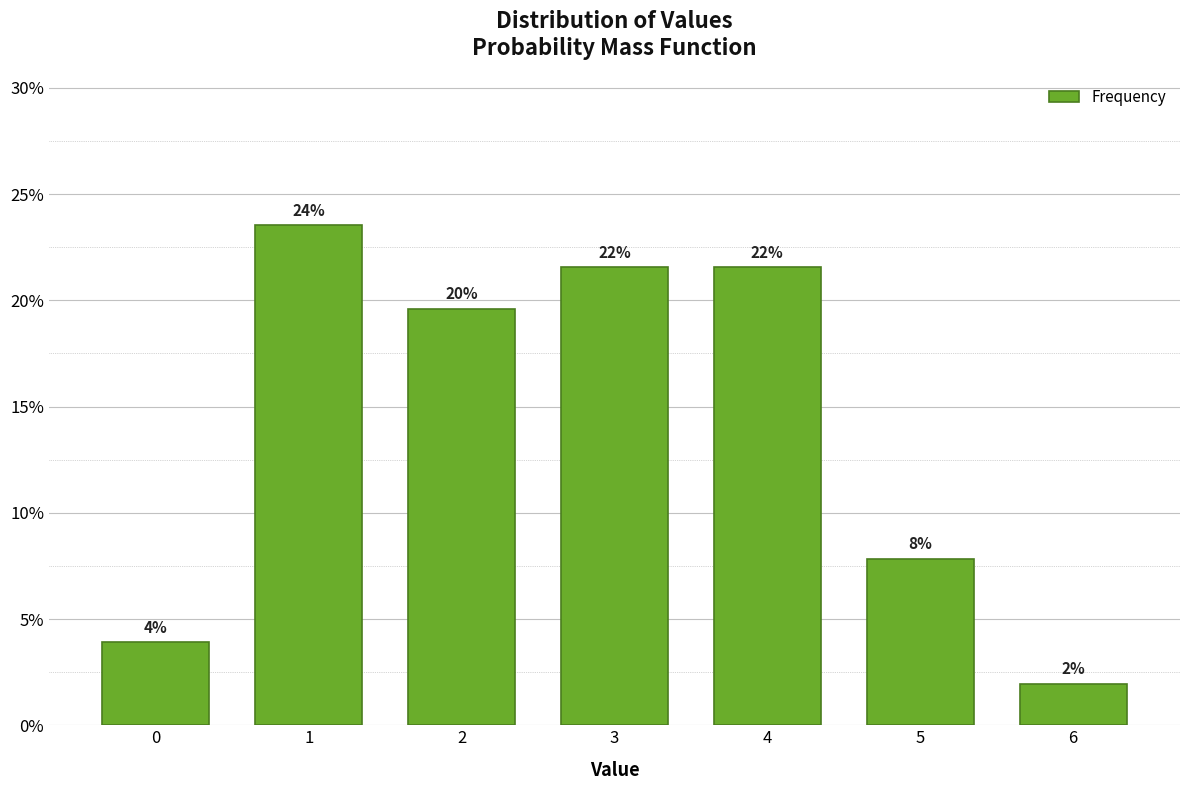

Are the bars horizontal?

No